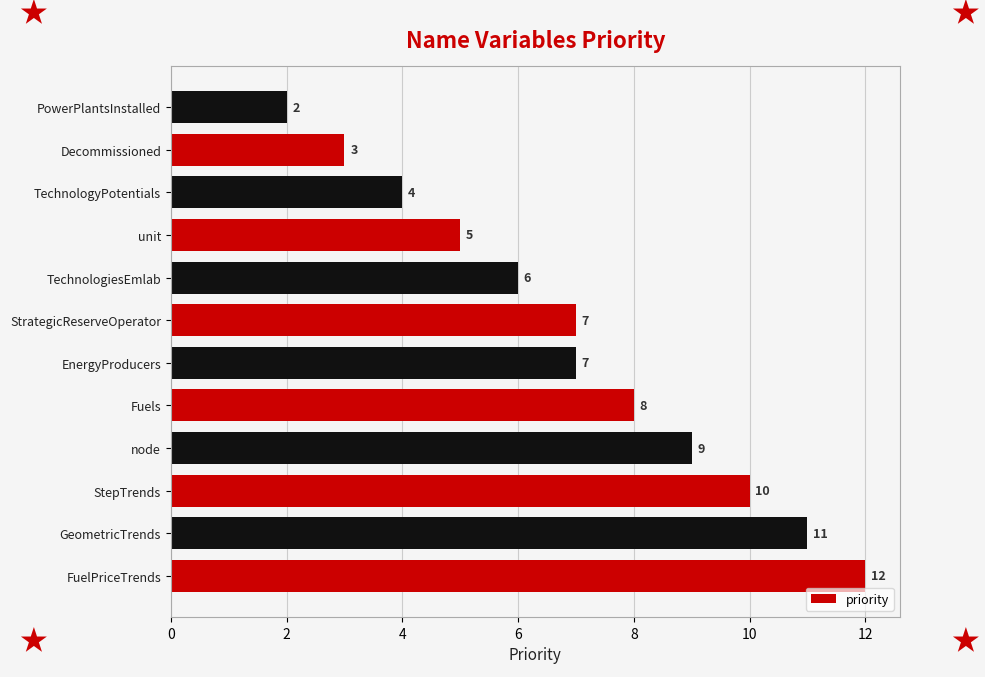

How many bars are there in total?

12